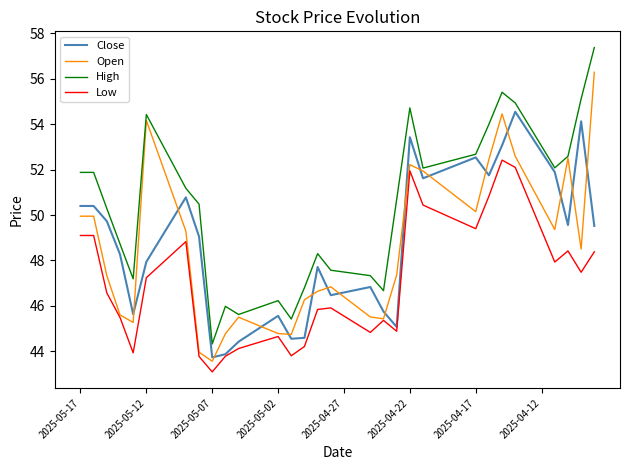

What is the greatest value displayed?

57.4